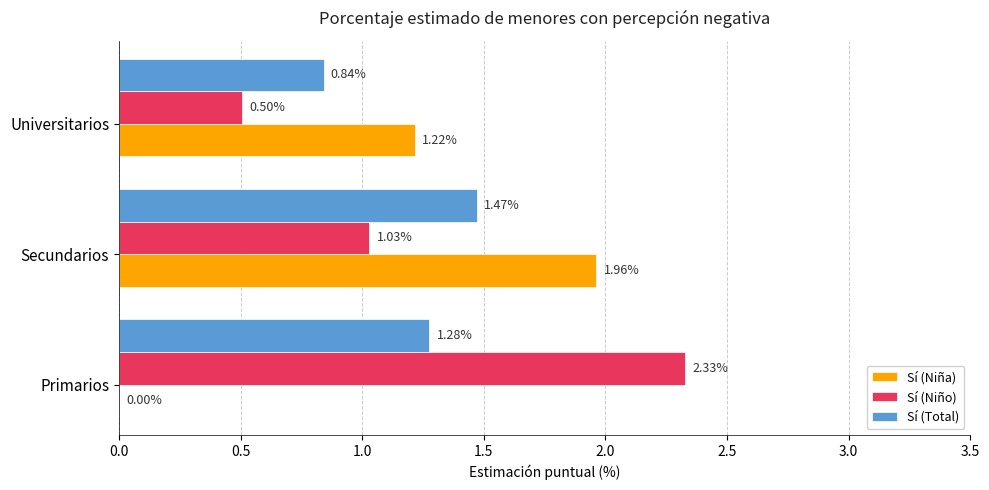

At which label is Sí (Total) closest to 1?

Universitarios